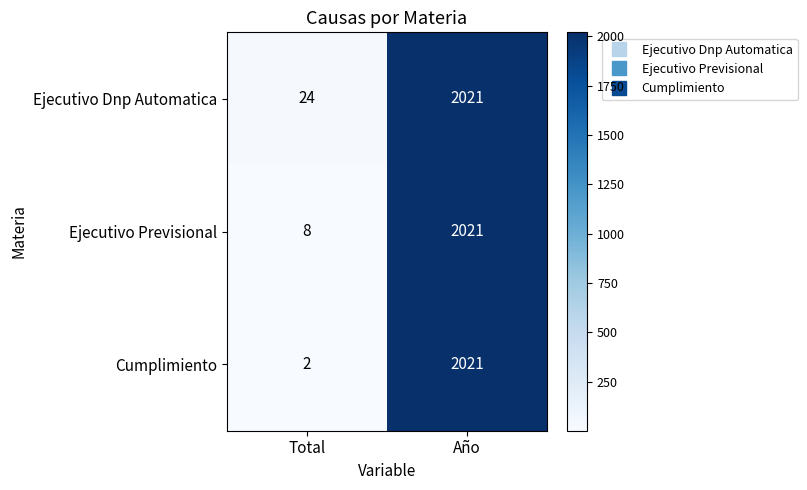

How many distinct data groups are displayed?

3